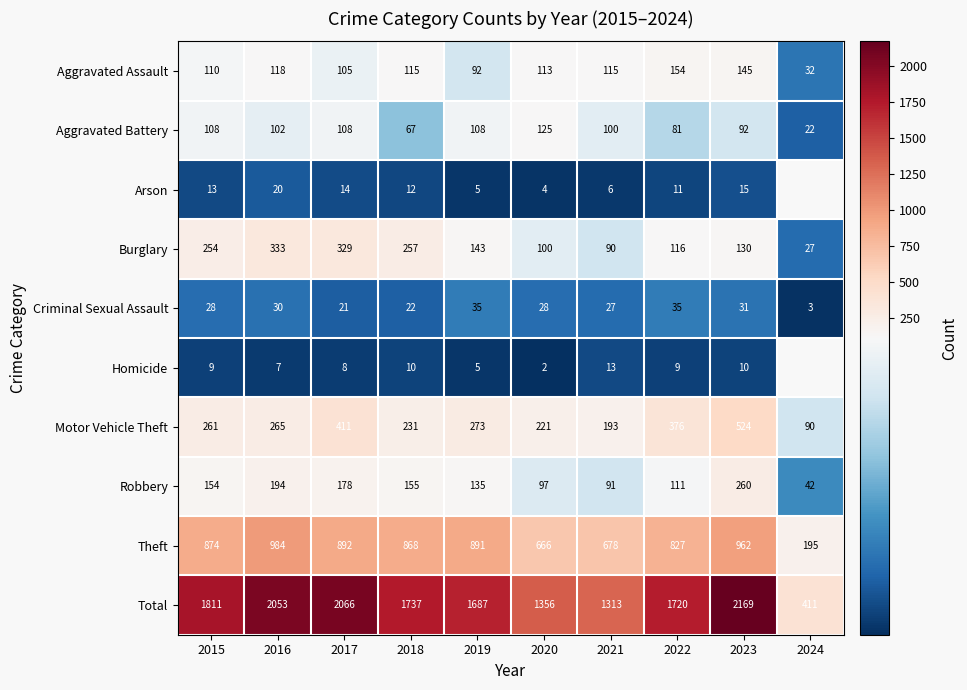

How many categories are shown in the chart?

10